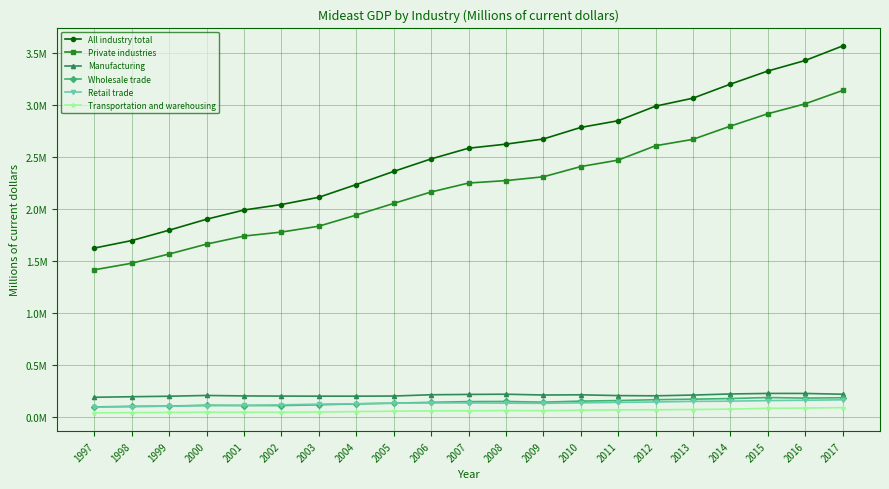

What are all the series names shown in the legend?

All industry total, Private industries, Manufacturing, Wholesale trade, Retail trade, Transportation and warehousing